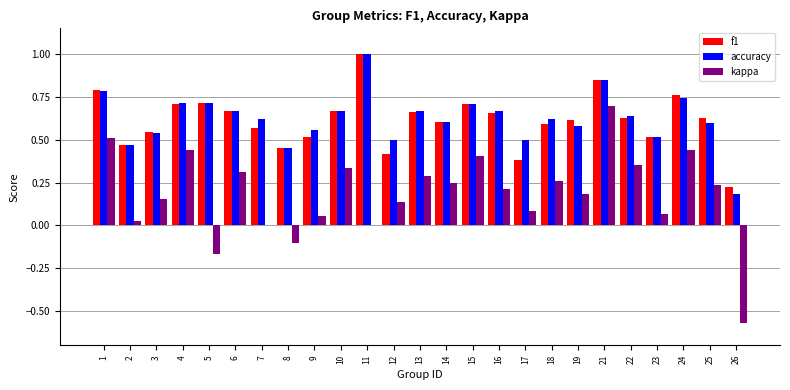

At which category is the sum across all series the highest?

21